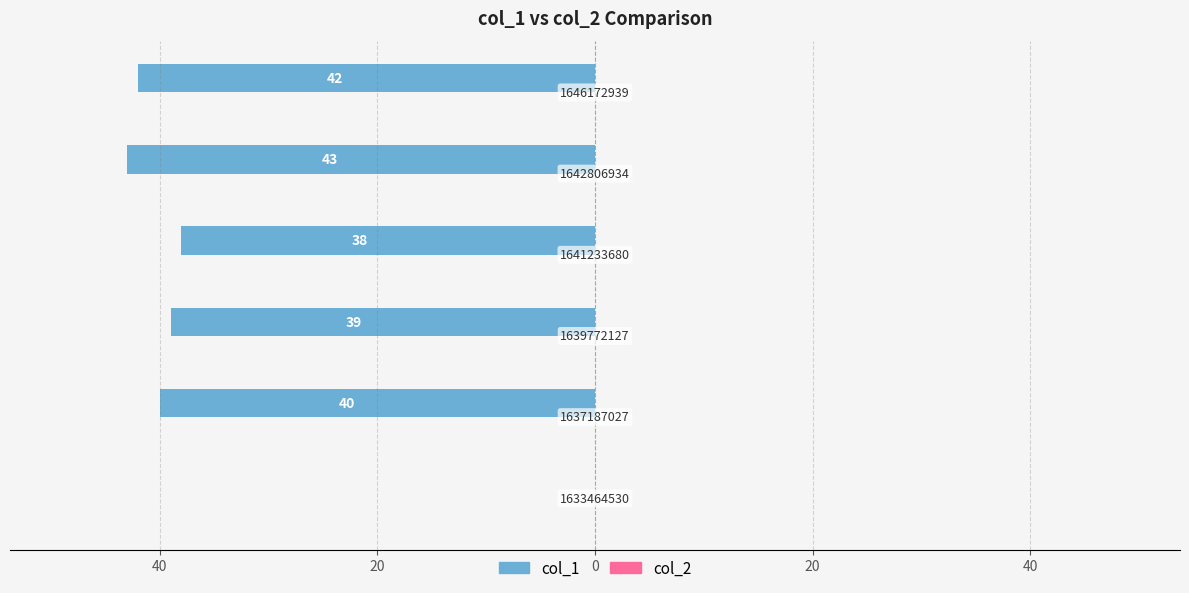

Are the bars horizontal?

Yes